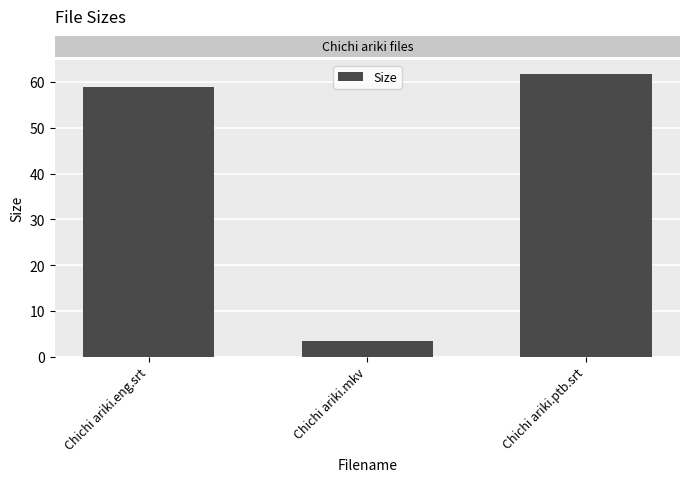

Where does the data first go above 58?

Chichi ariki.eng.srt